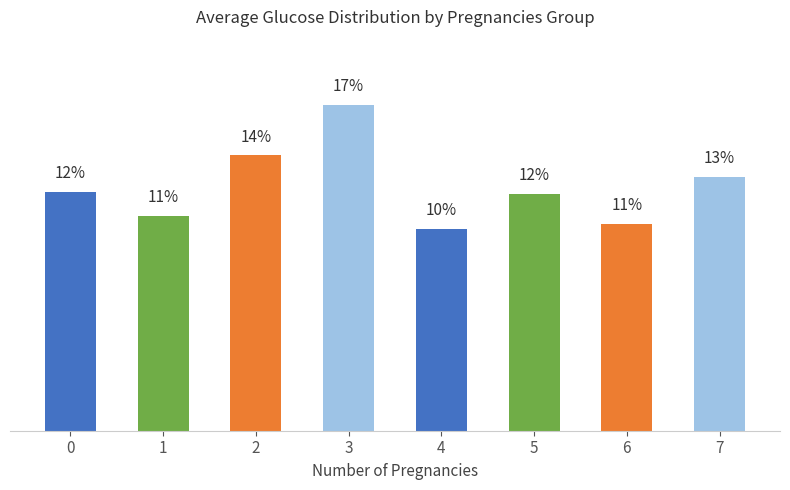

Does the chart contain any negative values?

No